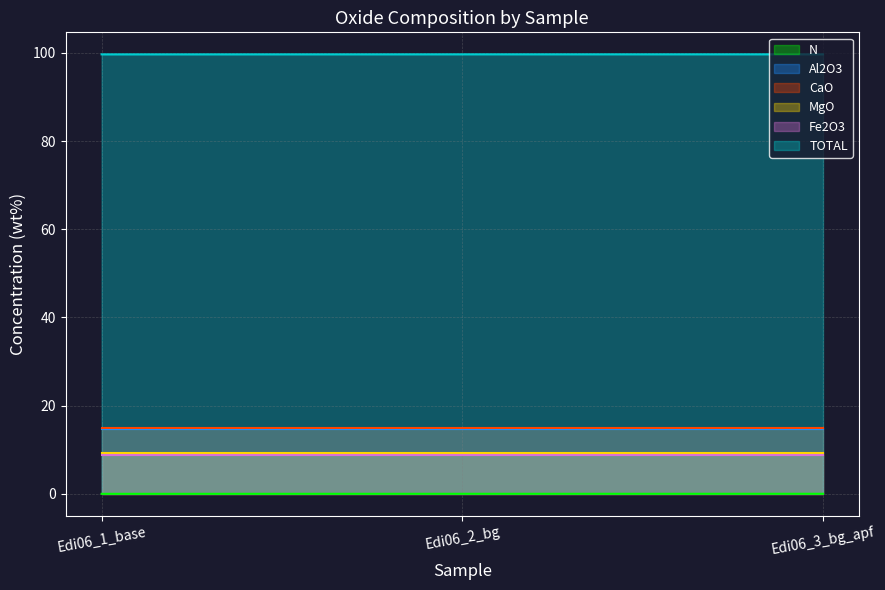

What is the total value across all series at Edi06_3_bg_apf?

147.2